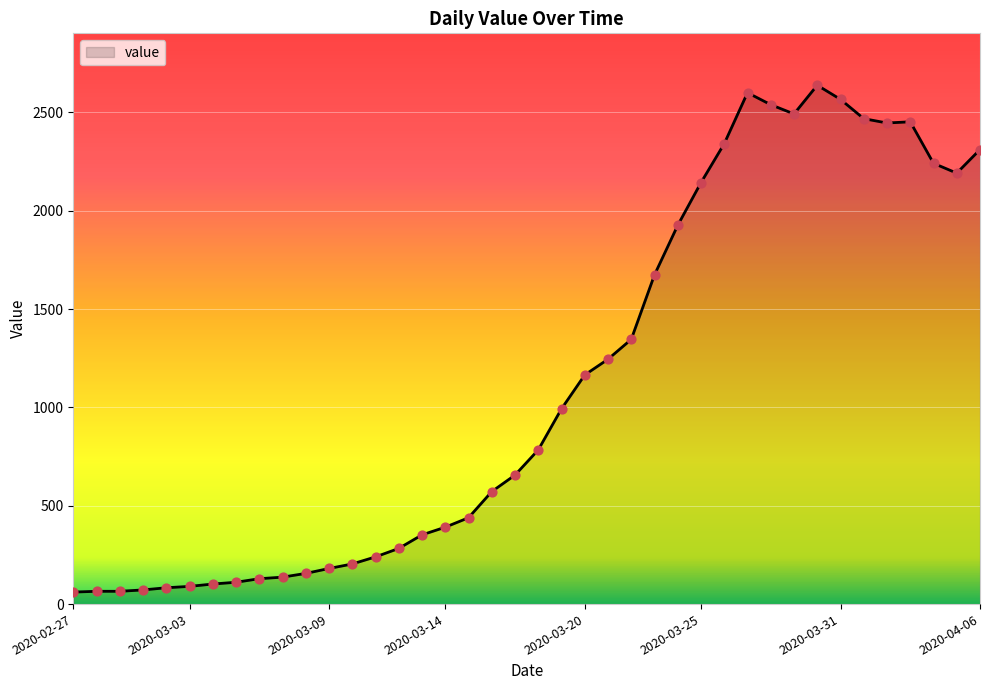

What is the smallest value displayed?

61